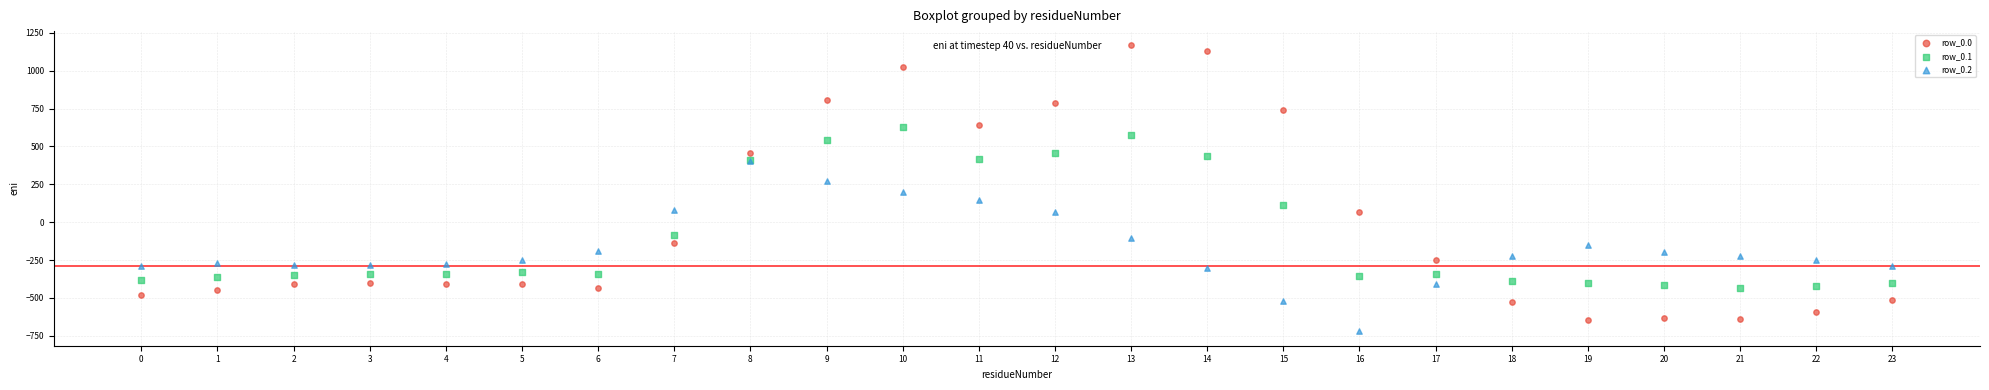

Which series reaches the maximum Y coordinate?

row_0.0